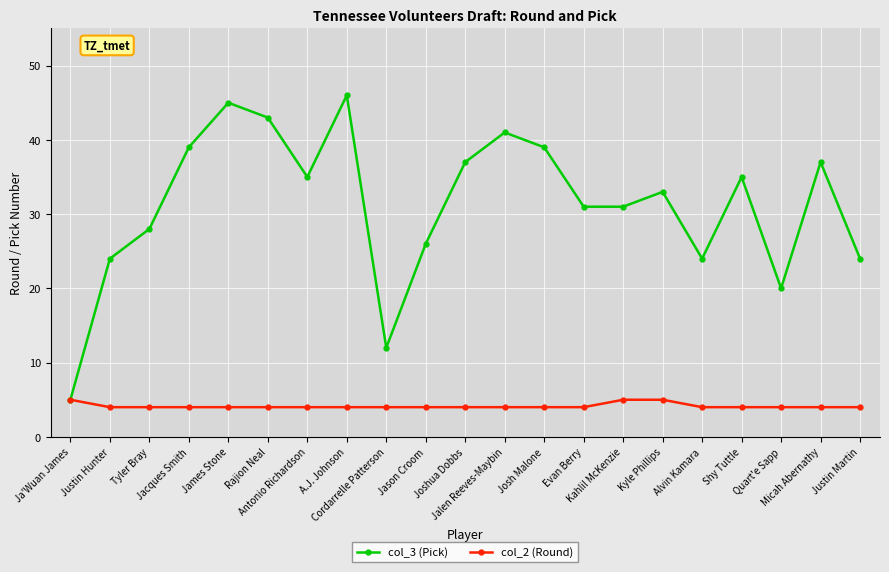

The value of col_2 (Round) at Justin Hunter is 7. True or false?

False